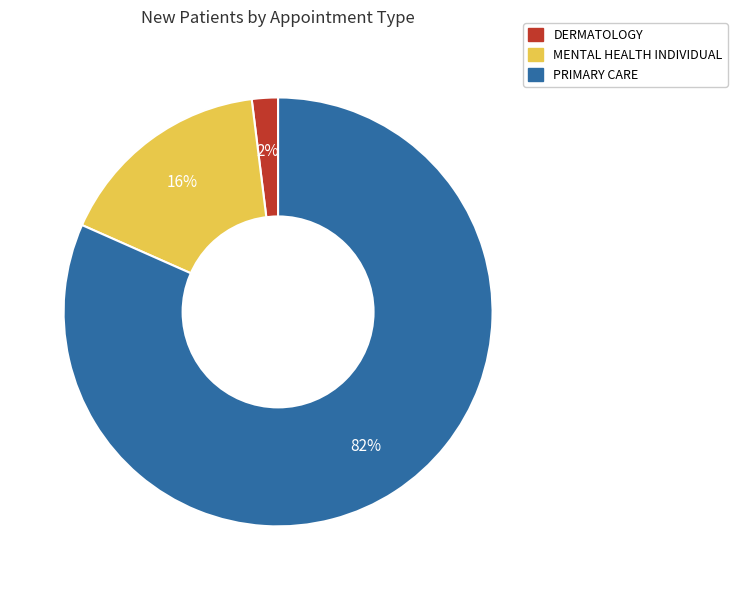

Which has a higher value, PRIMARY CARE or DERMATOLOGY?

PRIMARY CARE